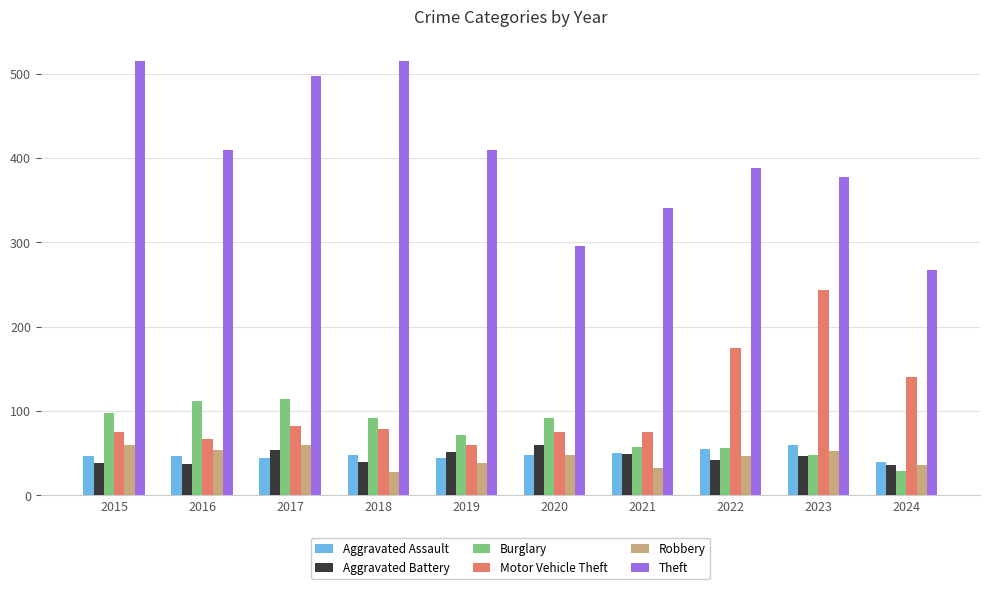

How many values in the Robbery series are below 48?

5